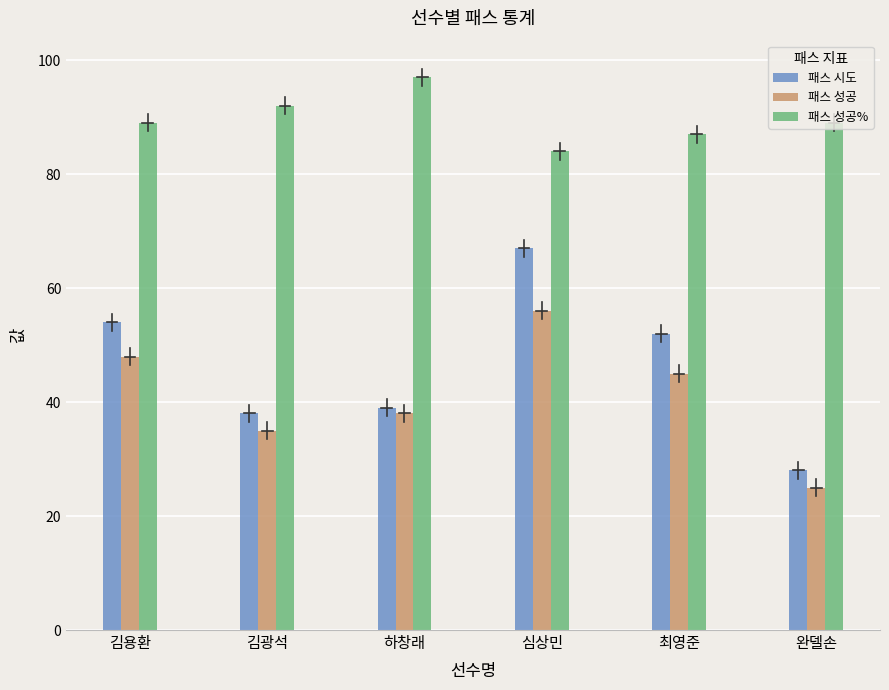

Which series has the largest range (max minus min)?

패스 시도